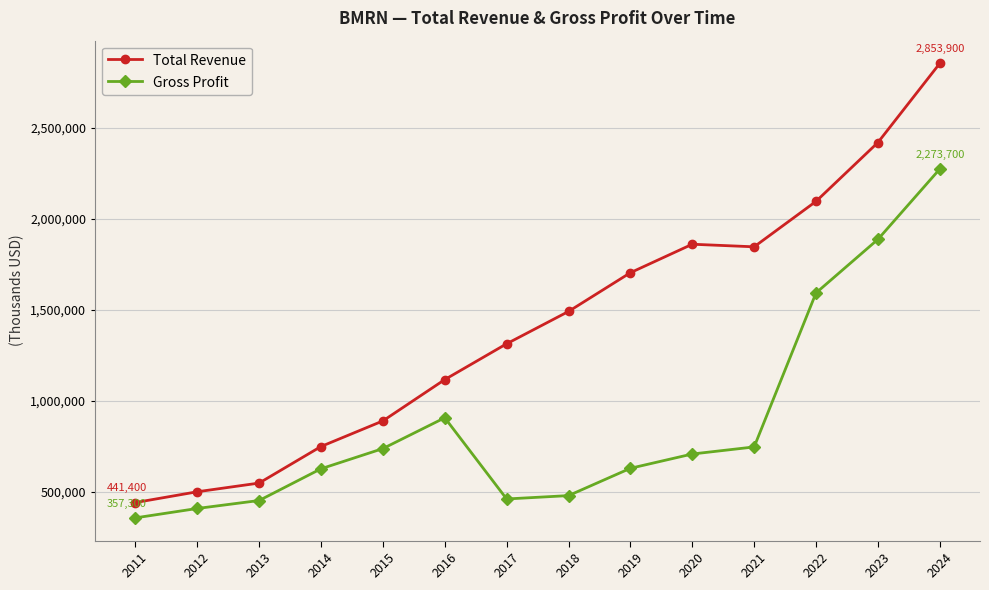

What is the value of the Gross Profit point at the 13th from the left?

1887200